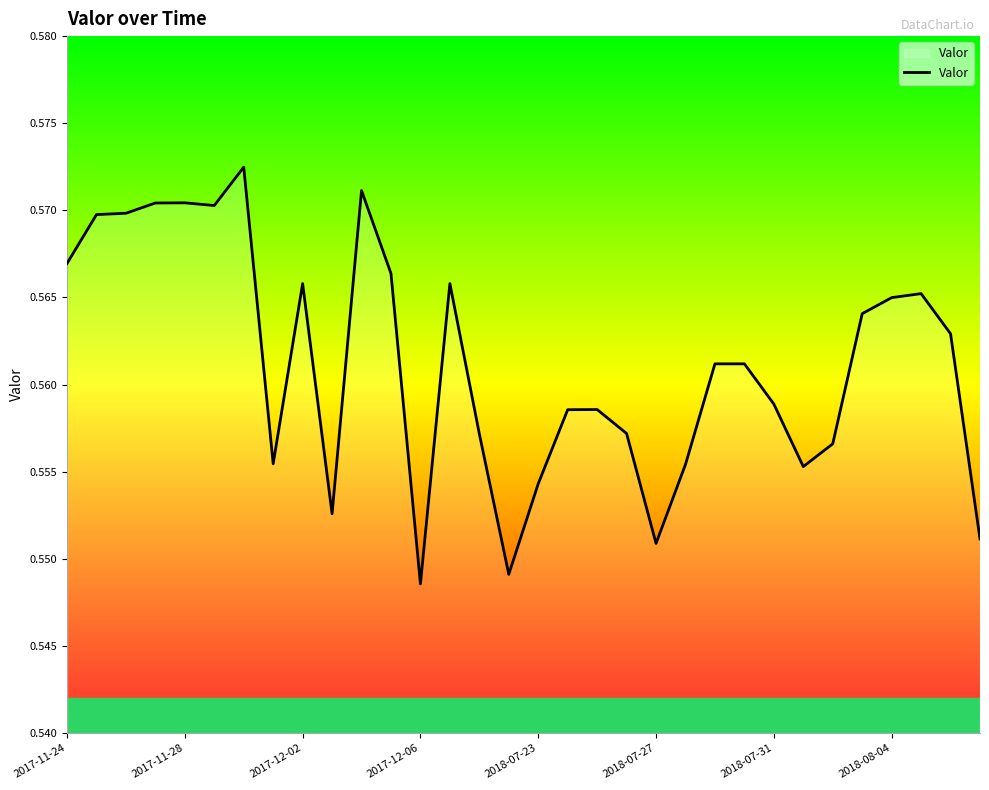

The value at 2018-07-23 is 0.1. True or false?

False